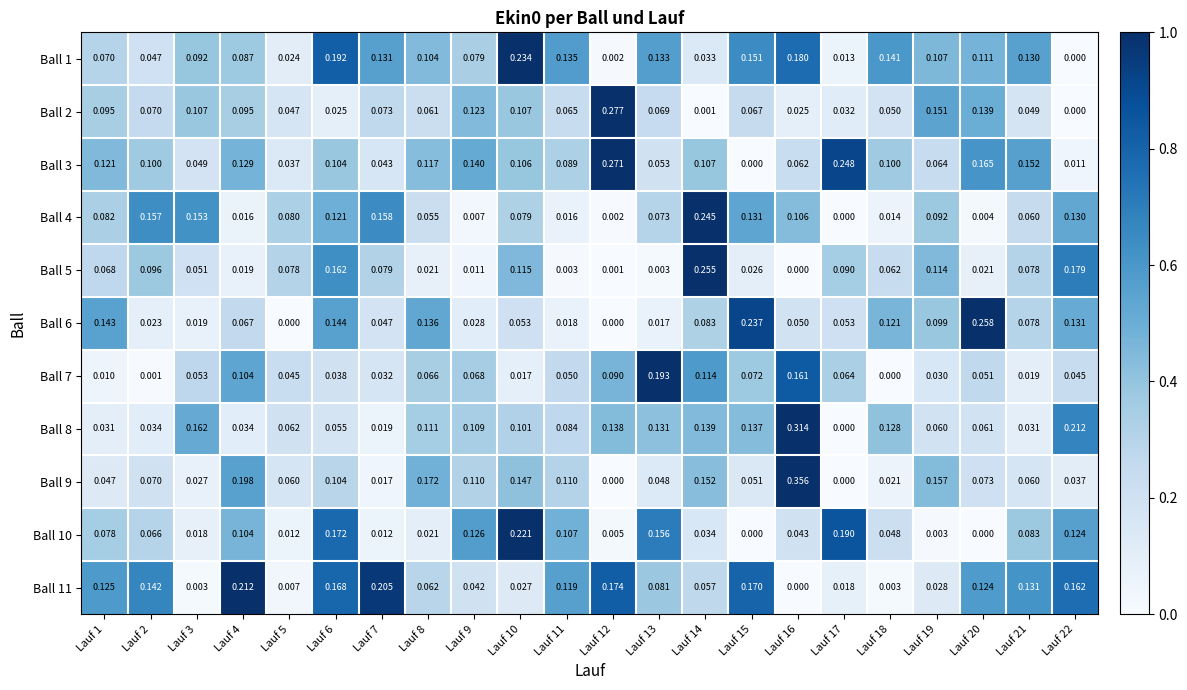

Is the value of Ball 8 at Lauf 7 greater than the value of Ball 3 at Lauf 20?

No